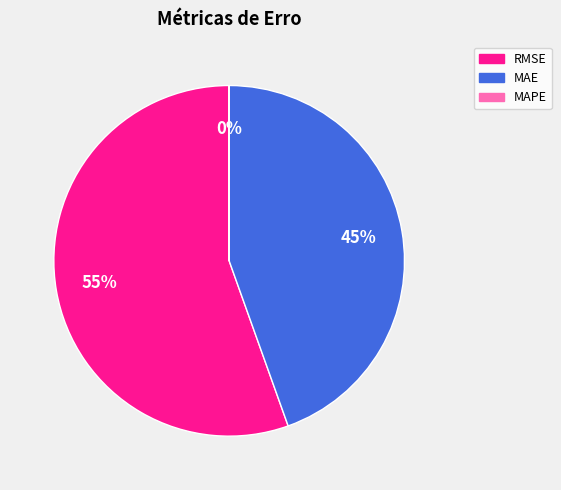

Is there any slice that represents more than half of the pie?

Yes